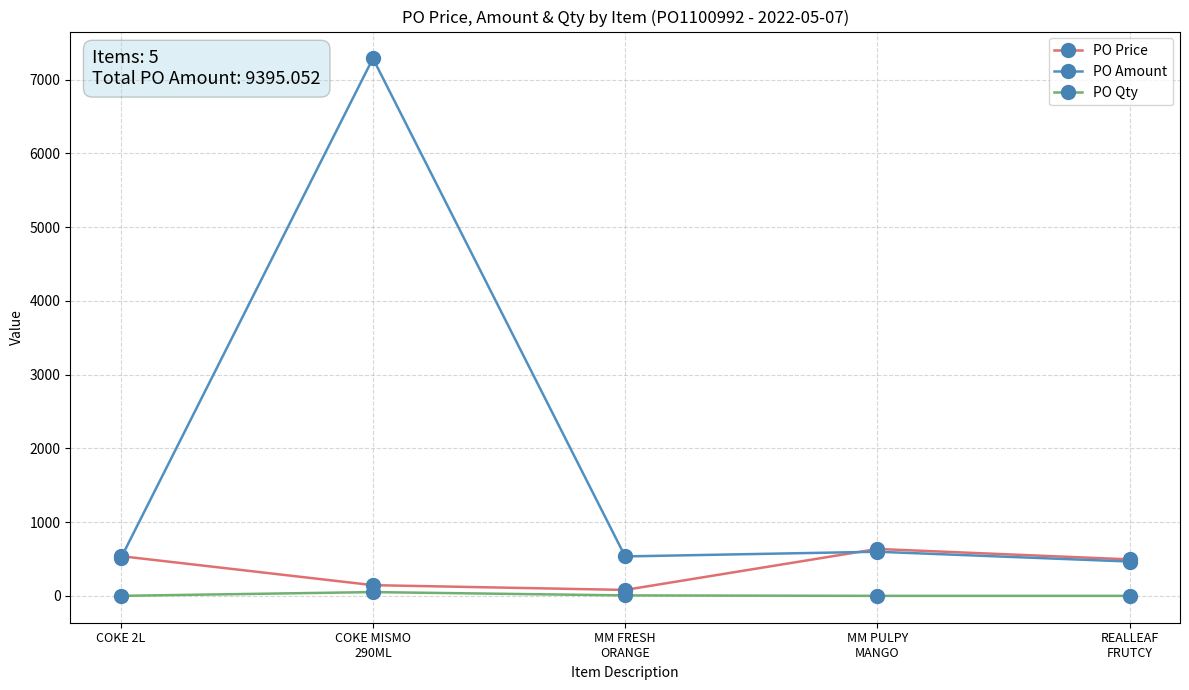

True or false: PO Amount and PO Qty intersect in this chart.

False